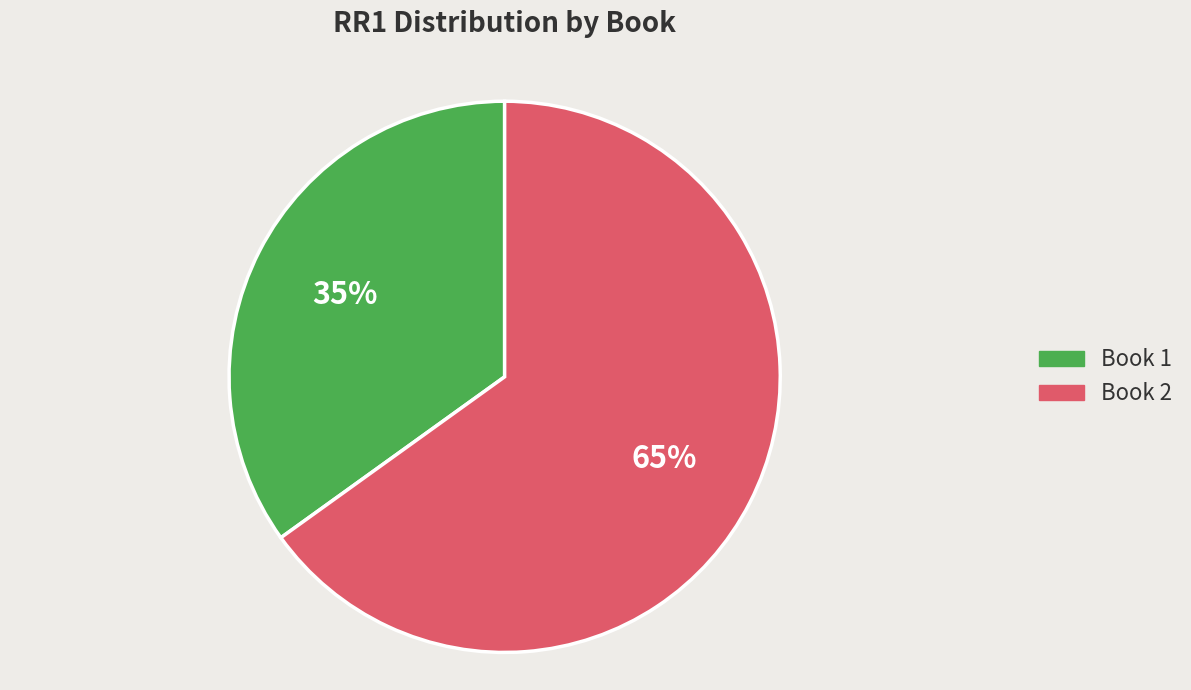

How many segments does this pie chart have?

2